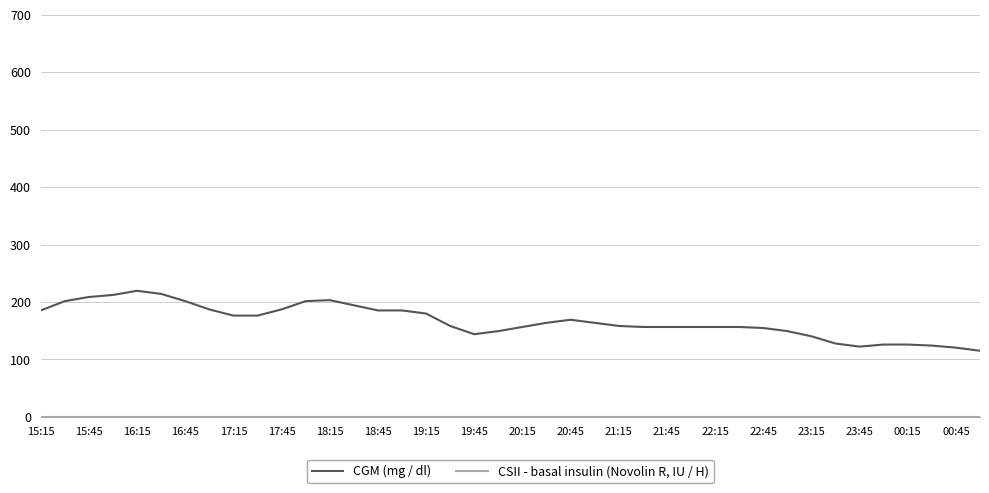

What is the maximum value for CGM (mg / dl)?

219.6